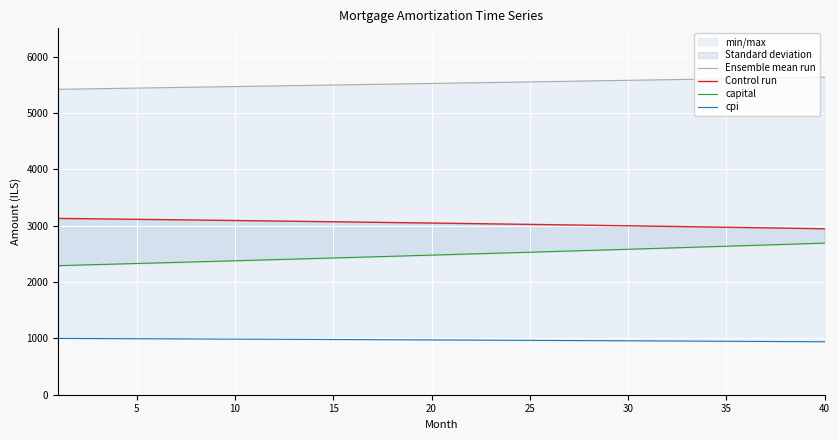

What is the minimum value shown in the chart?

939.5